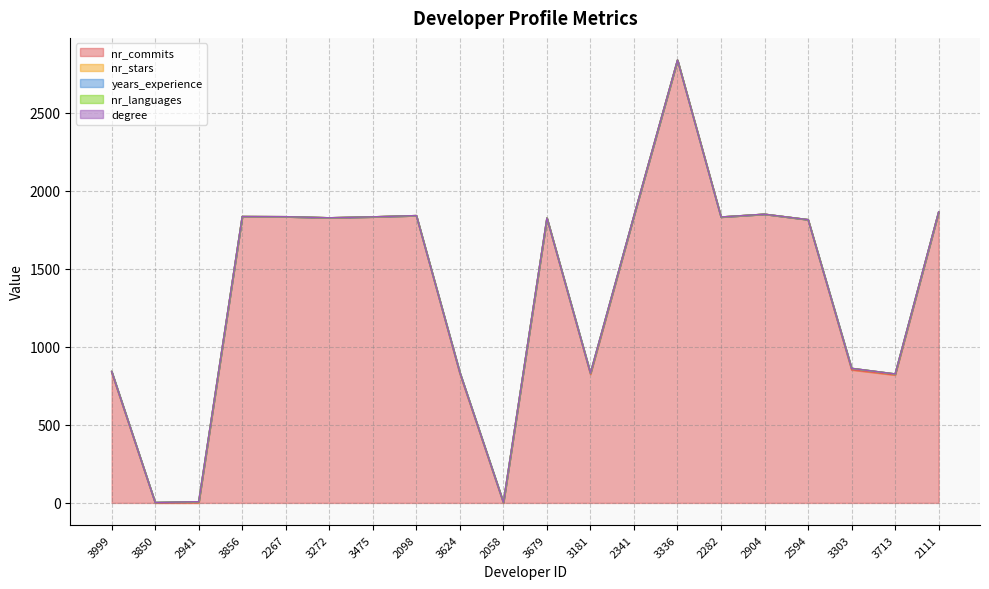

Rank the series at 3475 from lowest to highest value.

nr_stars, years_experience, nr_languages, degree, nr_commits